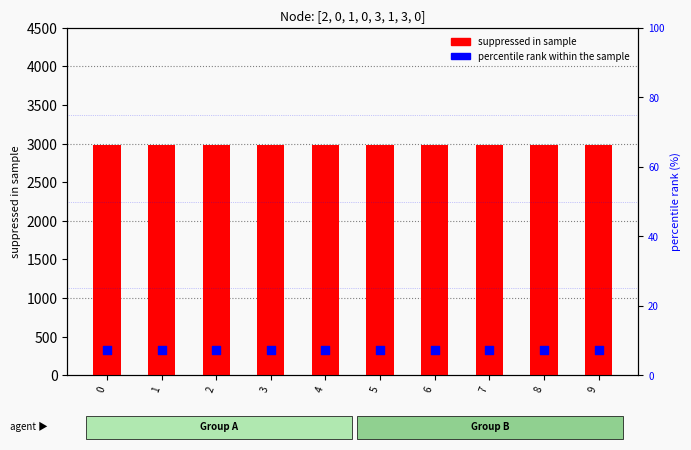

What is the total value across all series at 4?

2992.2